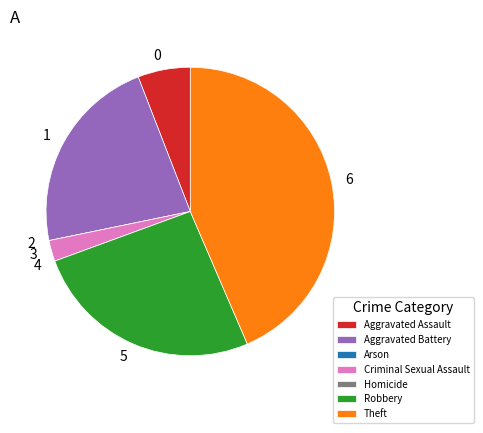

Is it true that Criminal Sexual Assault is 12% of the pie?

False